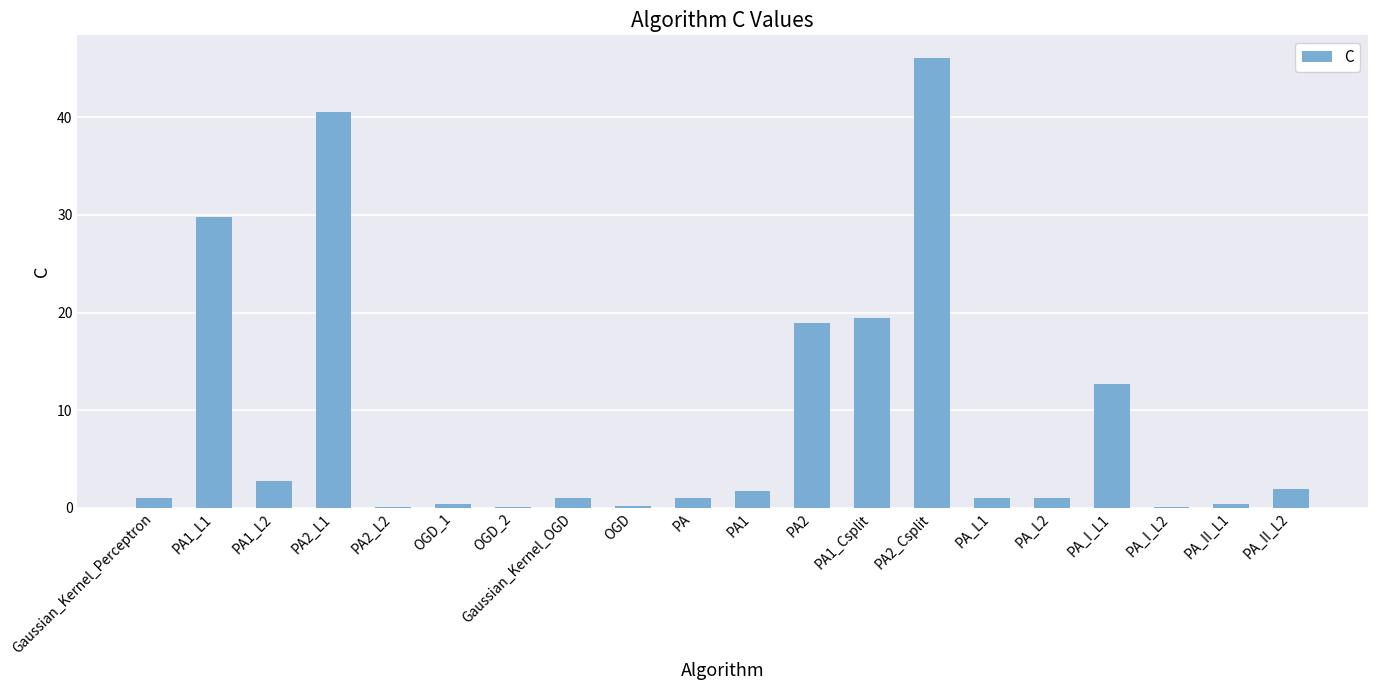

At which label is the value closest to 23?

PA1_Csplit